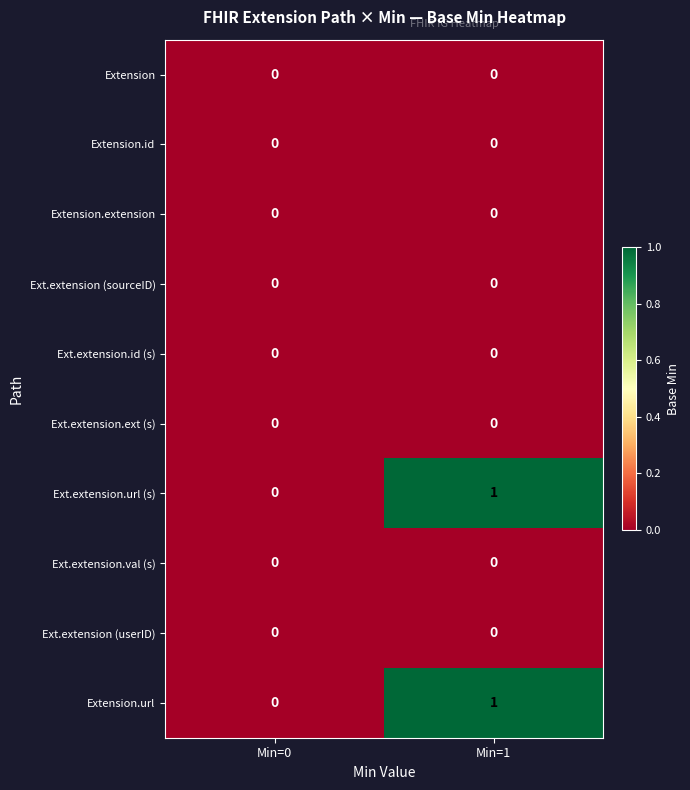

At which category is the sum across all series the highest?

Min=1